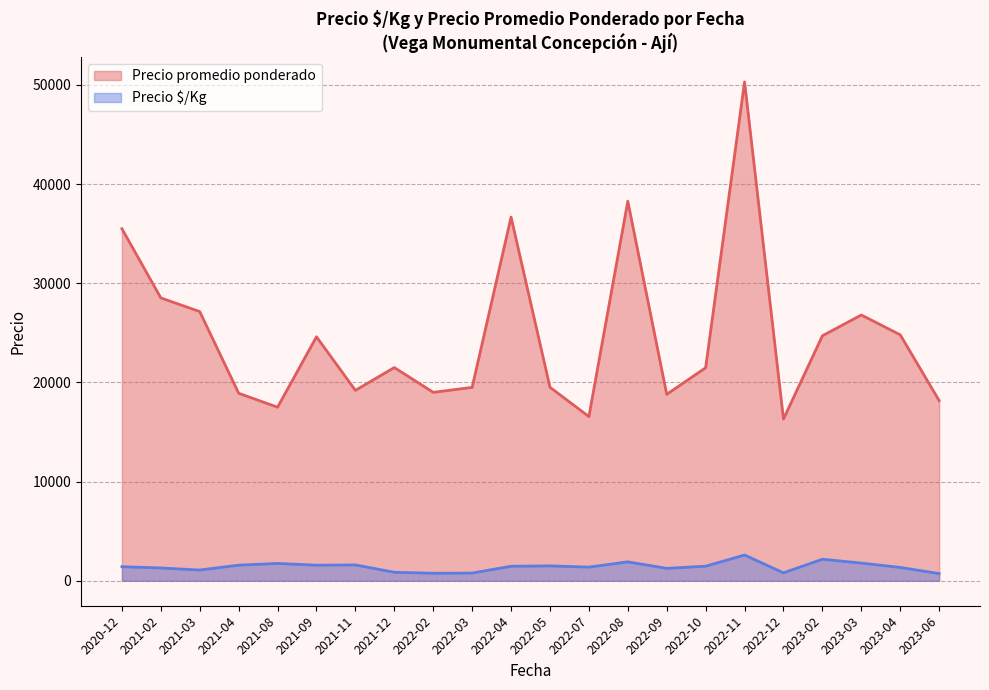

Rank the series by their maximum value, from lowest to highest.

Precio $/Kg, Precio promedio ponderado